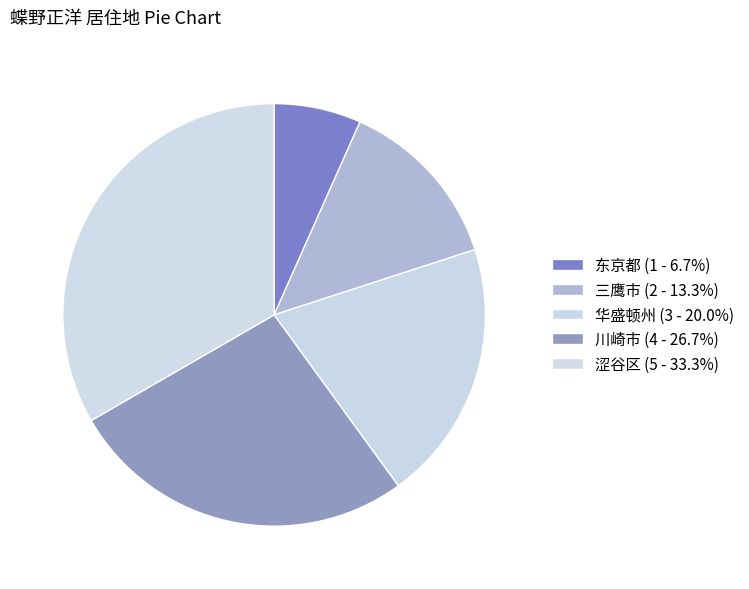

Which has a higher value, 东京都 or 三鹰市?

三鹰市